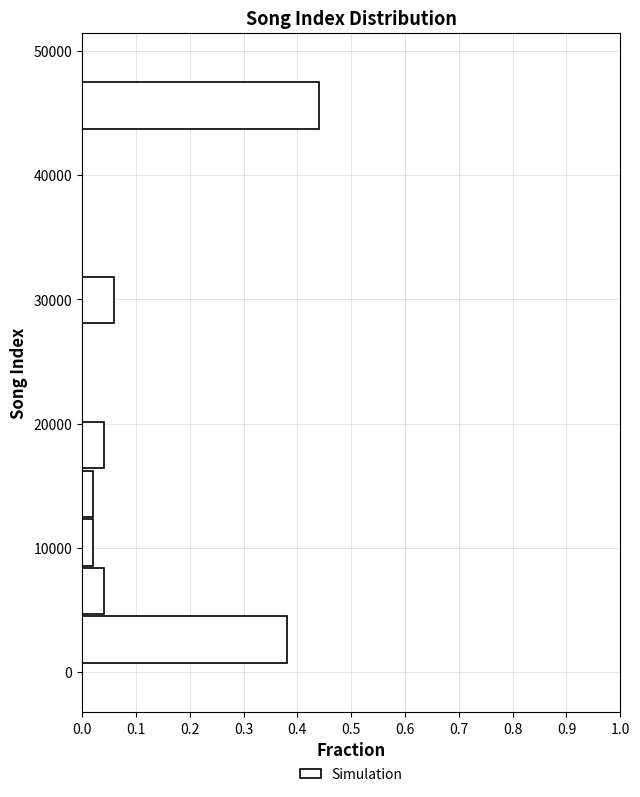

Around what value on the y-axis is the longest bar? Give the approximate position of its centre, as read against the axis.

46000